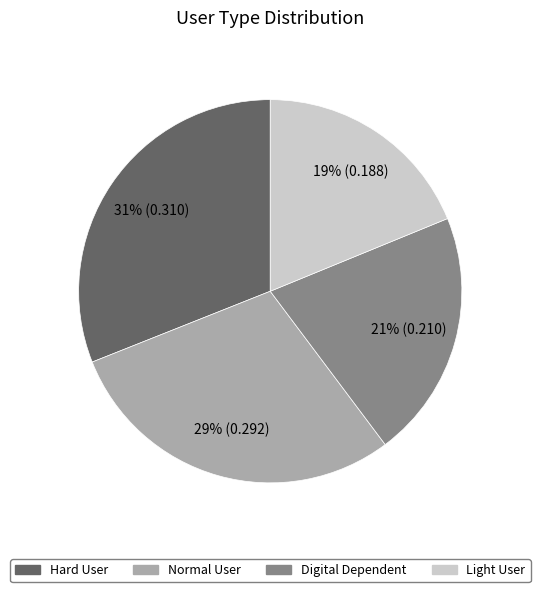

Does any single category account for the majority?

No